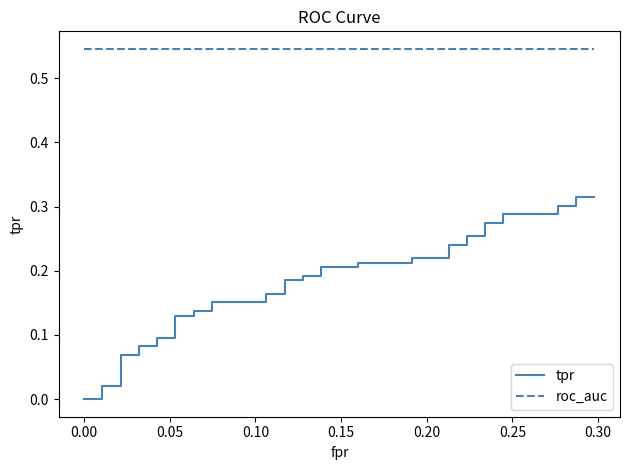

What position from the right is 0.00?

39